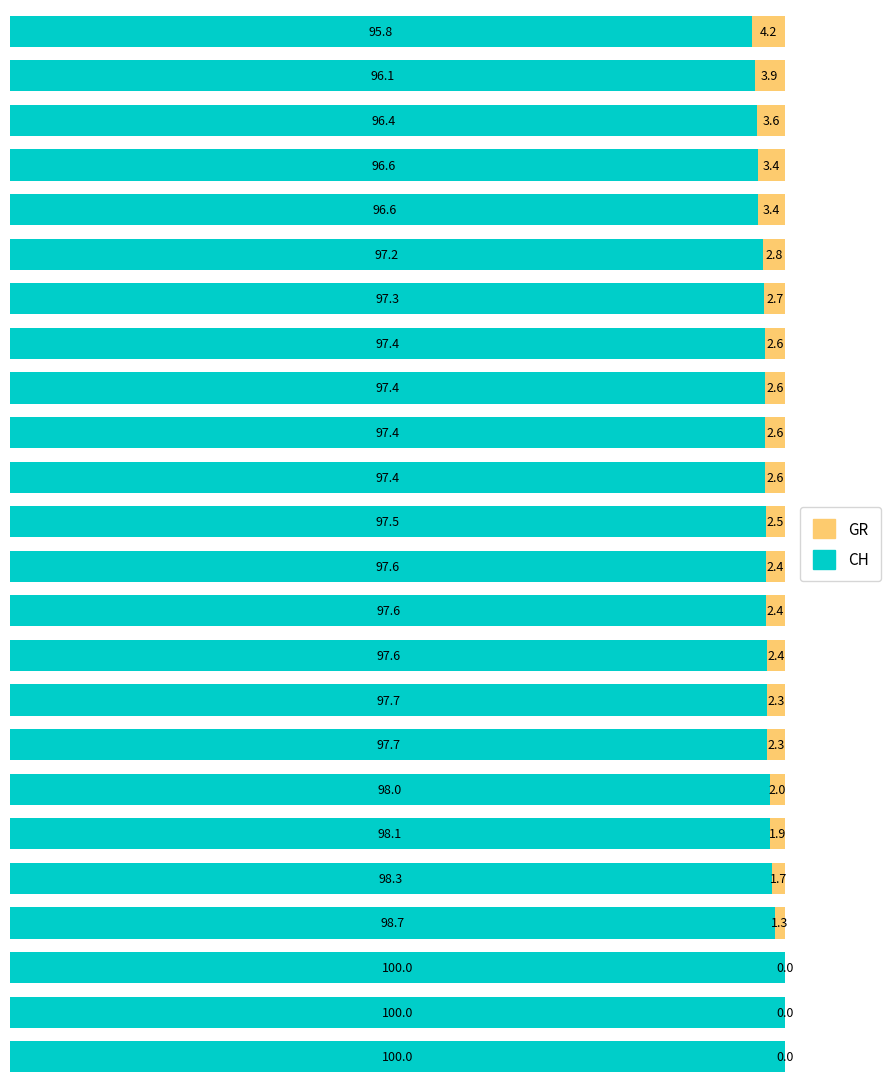

Rank the series by their average value, from highest to lowest.

CH, GR